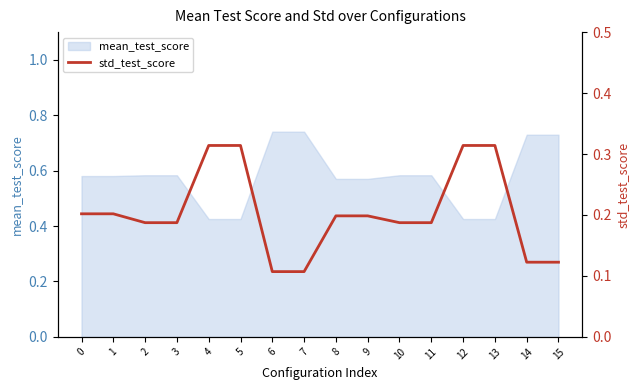

Reading left to right, extract all data points from this chart.

0=0.2	1=0.2	2=0.2	3=0.2	4=0.3	5=0.3	6=0.1	7=0.1	8=0.2	9=0.2	10=0.2	11=0.2	12=0.3	13=0.3	14=0.1	15=0.1